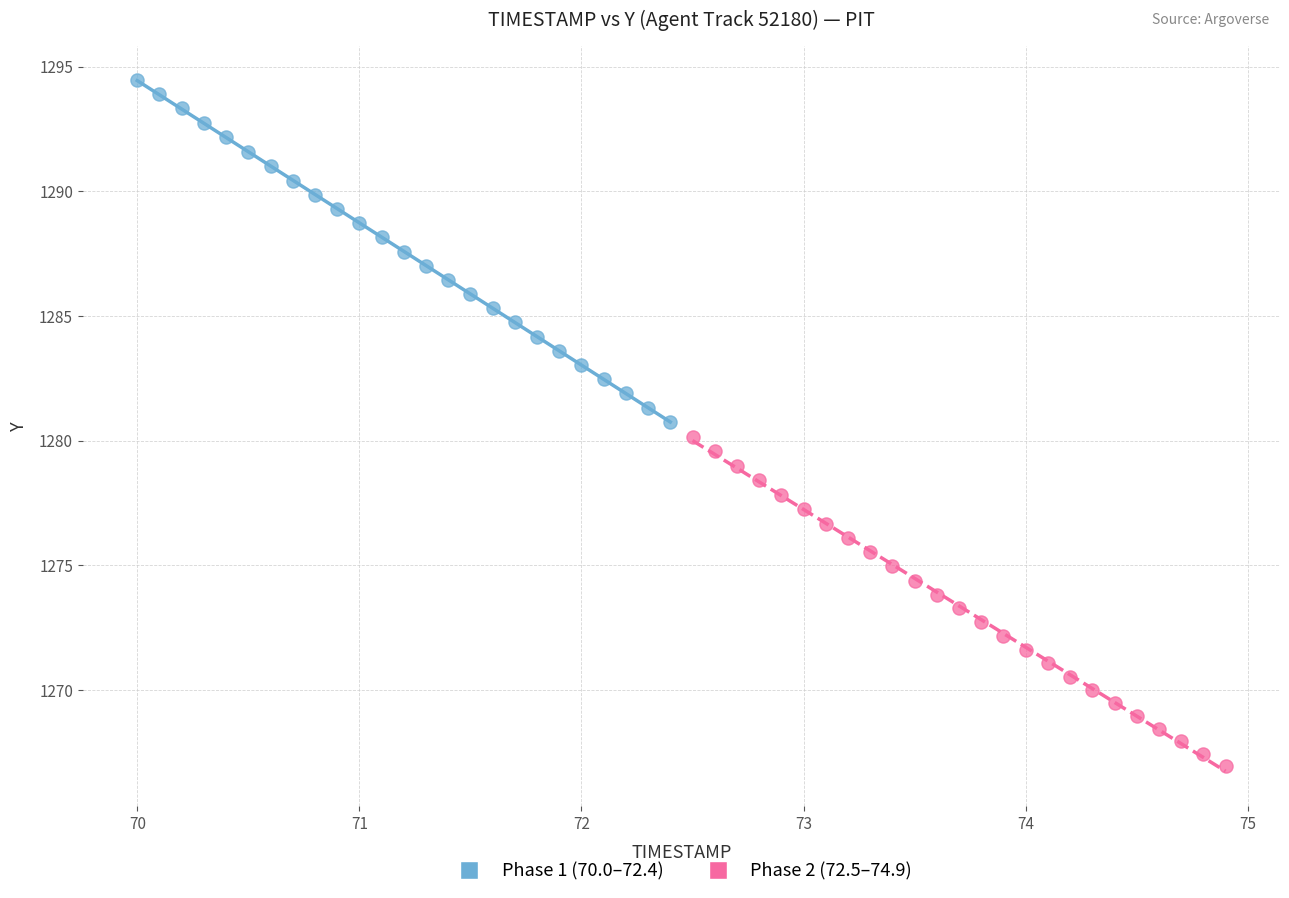

Which series contains the lowest Y value?

Phase 2 (72.5–74.9)